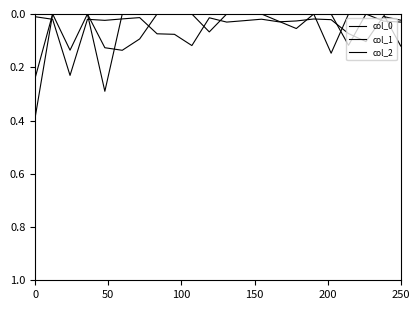

Does the chart have visible grid lines?

No